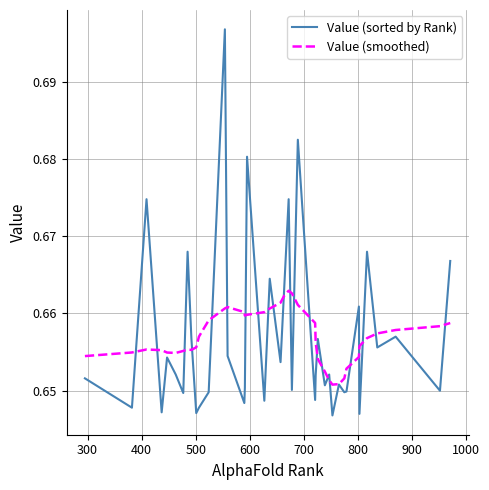

List the series in order of their peak value, lowest first.

Value (smoothed), Value (sorted by Rank)